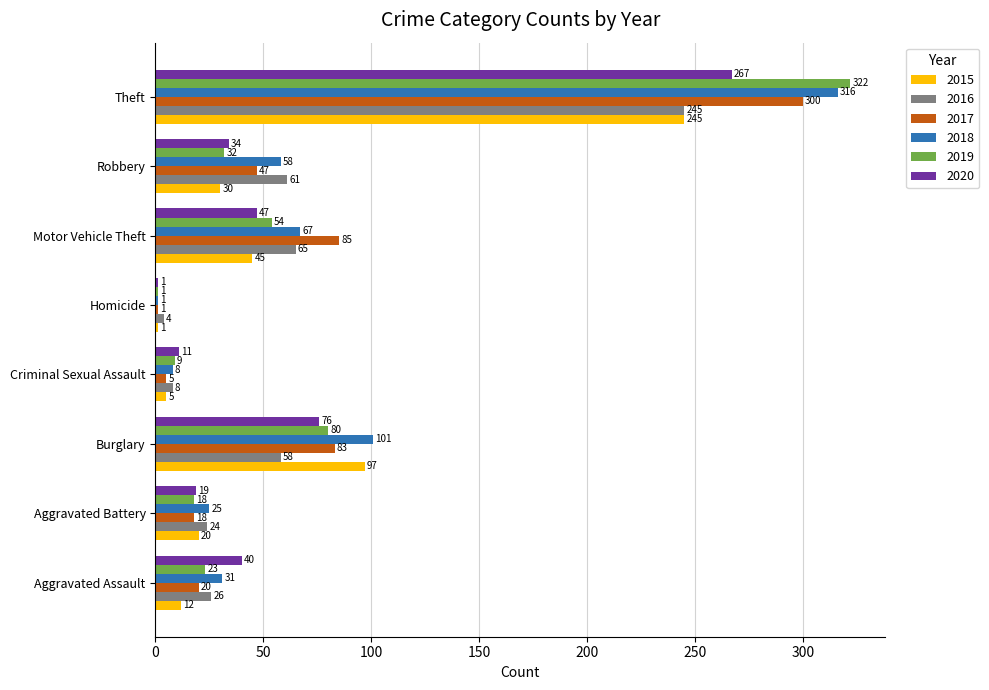

The value of 2018 at Burglary is 101. True or false?

True